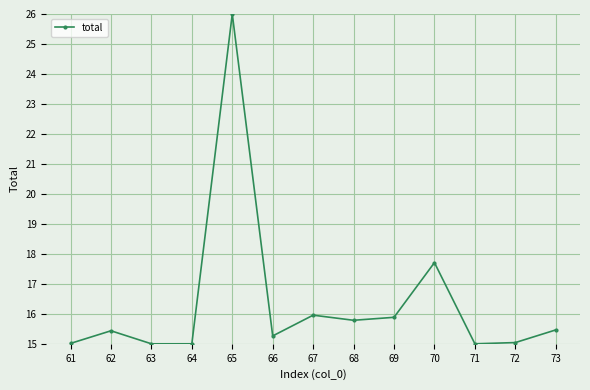

What is the difference between the maximum and minimum values?

11.0